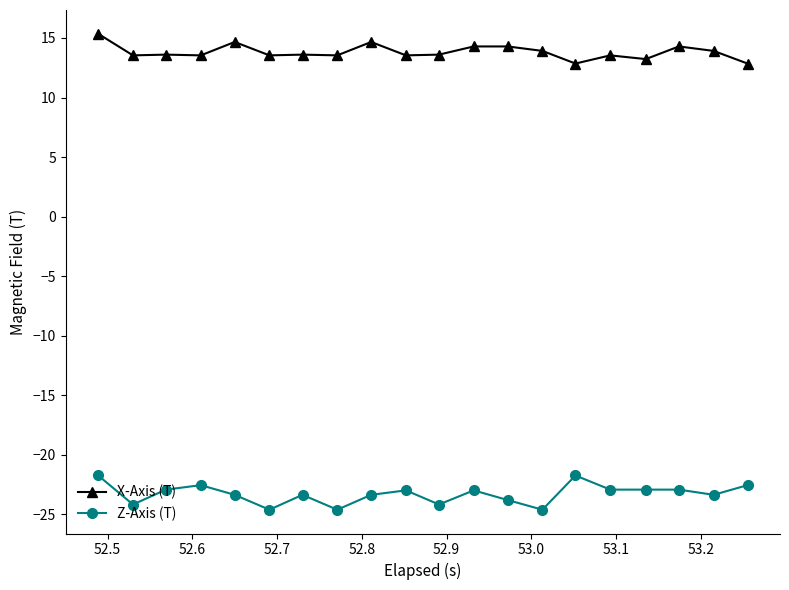

What is the value of the X-Axis (T) point at the 14th from the left?

13.9